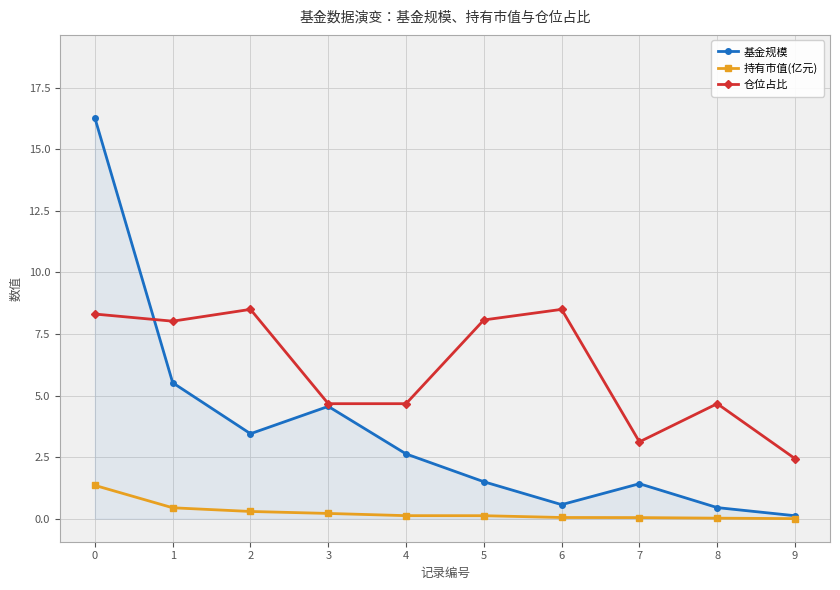

Is this an area chart (filled region under the line)?

No